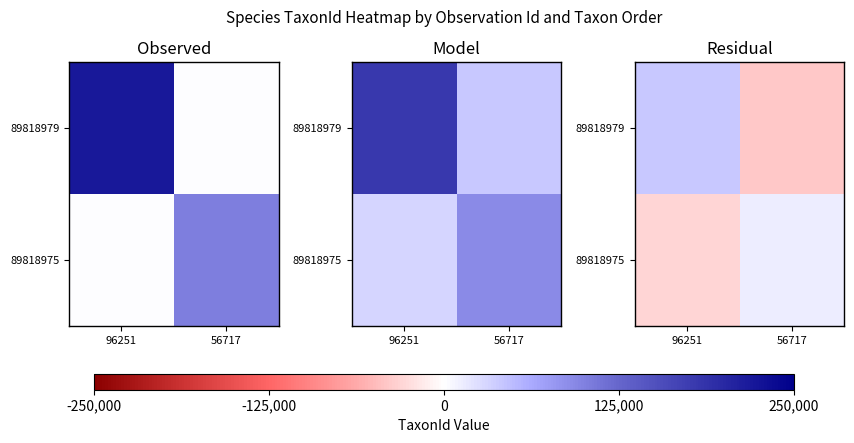

List the series in order of their overall mean, lowest first.

89818975, 89818979